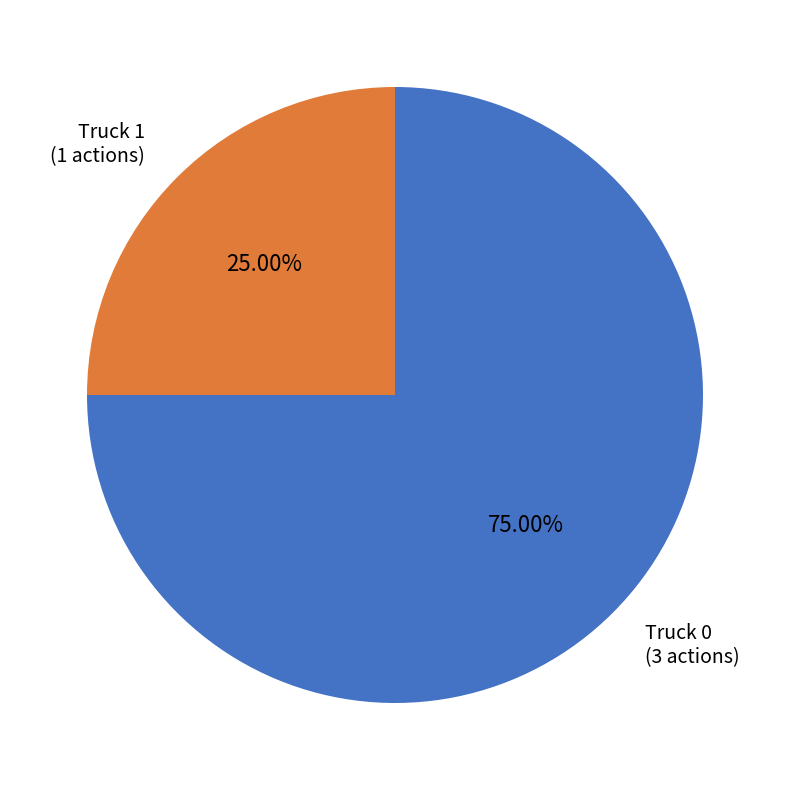

What is the majority slice?

Truck 0